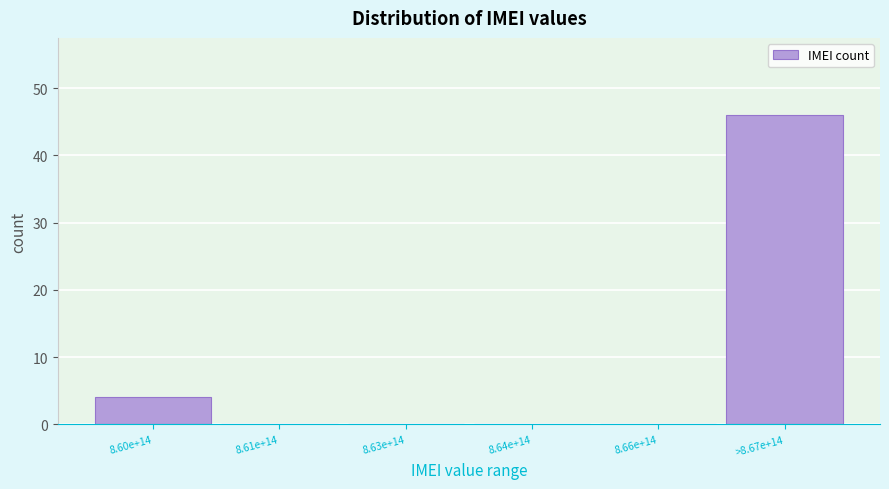

Reading right to left, list all the values displayed in this chart.

>8.67e+14=46	8.66e+14=0	8.64e+14=0	8.63e+14=0	8.61e+14=0	8.60e+14=4